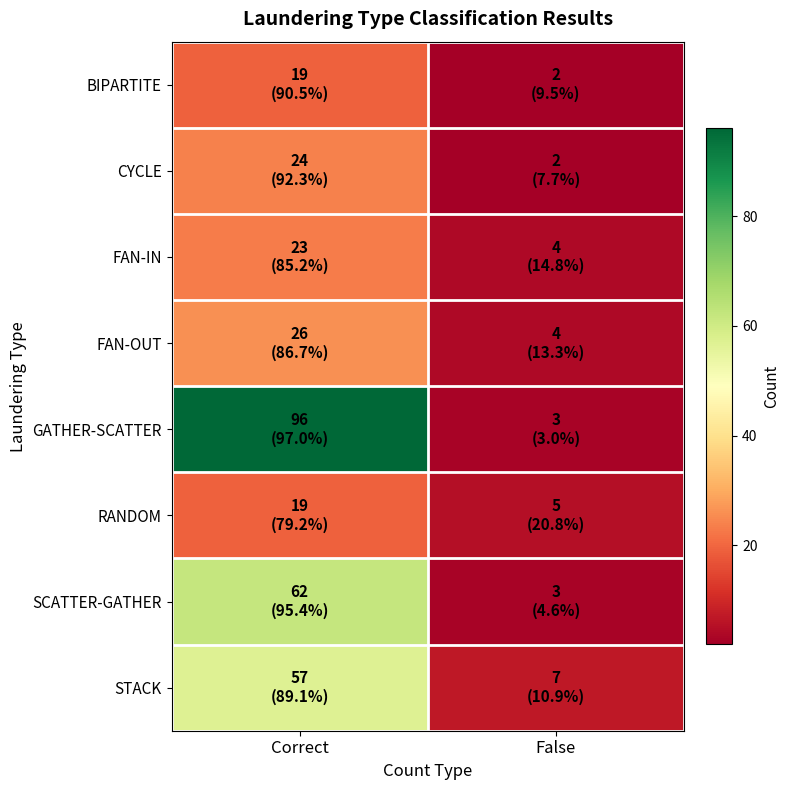

Between Correct and False, which series saw the biggest shift?

GATHER-SCATTER